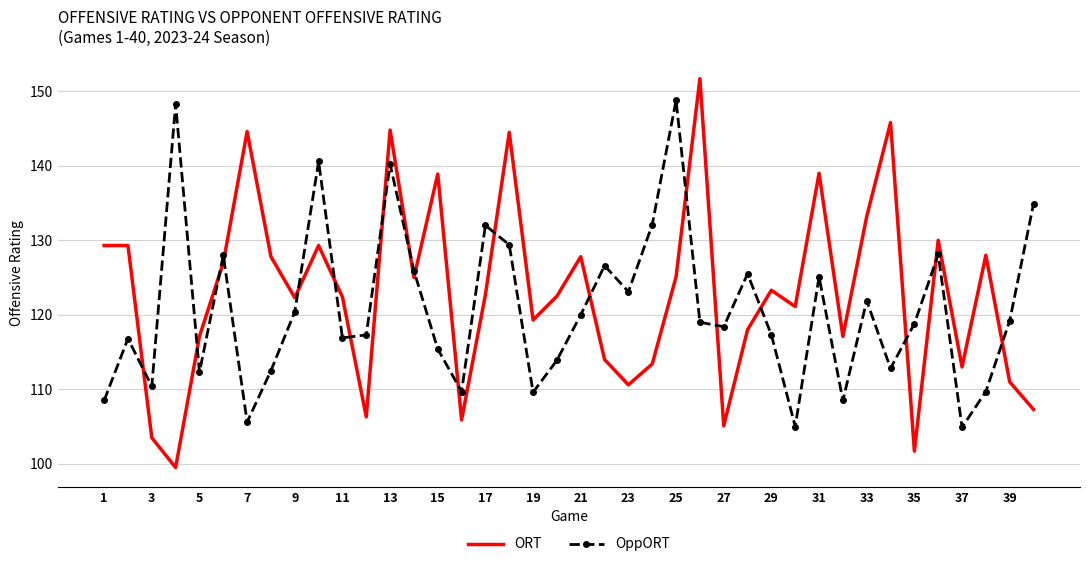

Which series has the largest range (max minus min)?

ORT